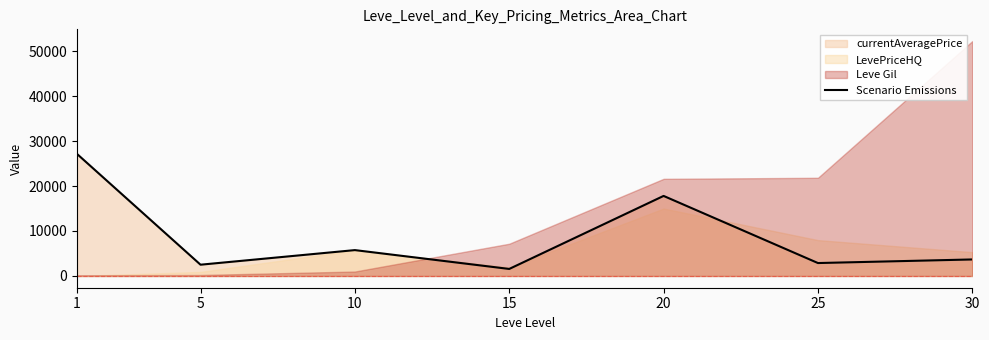

What is the maximum value for Scenario Emissions?

27128